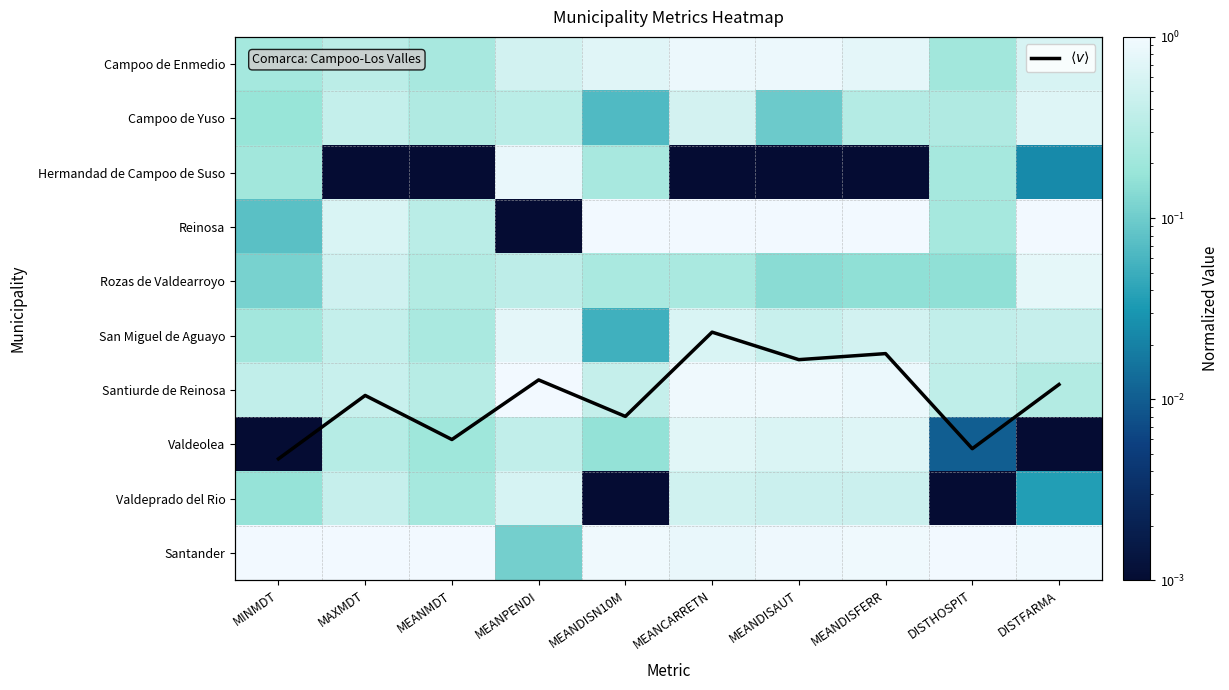

Rank the series at MAXMDT from highest to lowest value.

Santander, Reinosa, Rozas de Valdearroyo, $\langle v \rangle$, Santiurde de Reinosa, Valdeprado del Rio, Campoo de Yuso, San Miguel de Aguayo, Campoo de Enmedio, Valdeolea, Hermandad de Campoo de Suso